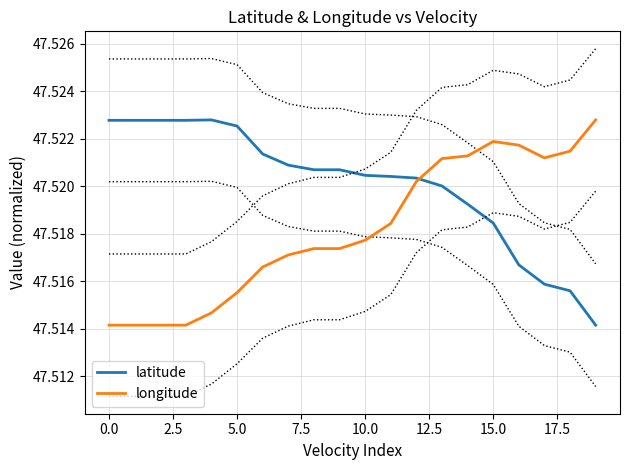

Reading left to right, what are all the values shown in this chart?

latitude: 47.5	47.5	47.5	47.5	47.5	47.5	47.5	47.5	47.5	47.5	47.5	47.5	47.5	47.5	47.5	47.5	47.5	47.5	47.5	47.5
longitude: 47.5	47.5	47.5	47.5	47.5	47.5	47.5	47.5	47.5	47.5	47.5	47.5	47.5	47.5	47.5	47.5	47.5	47.5	47.5	47.5